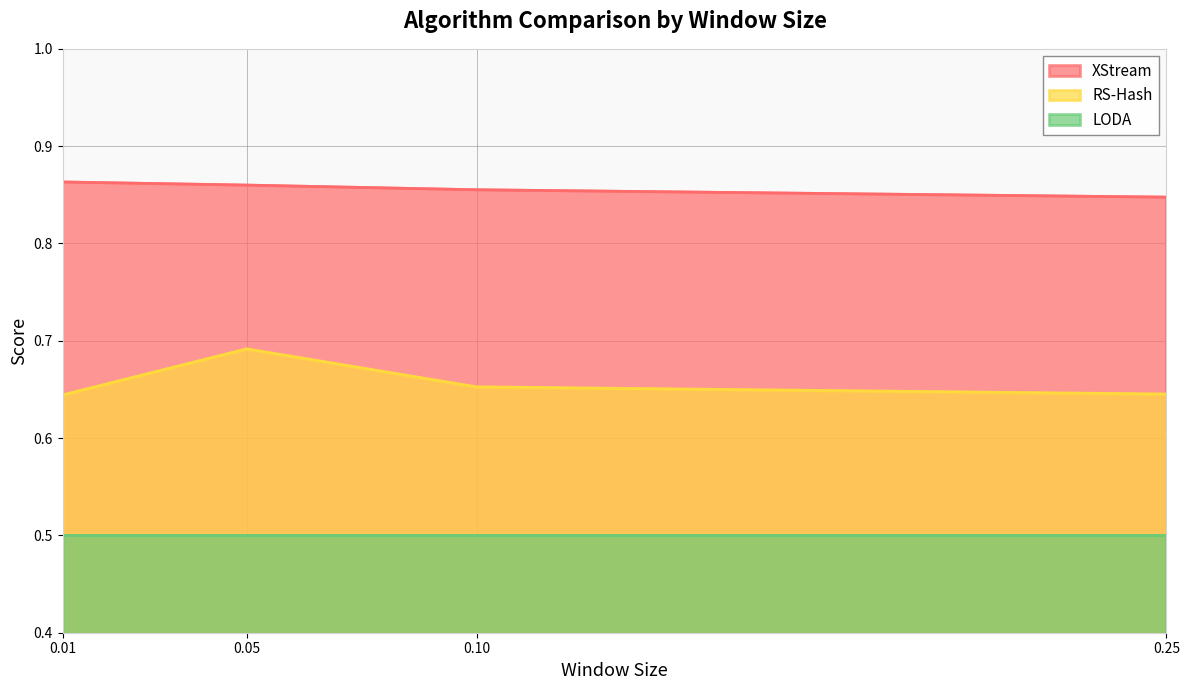

What is the label of the 2nd point from the left?

0.05